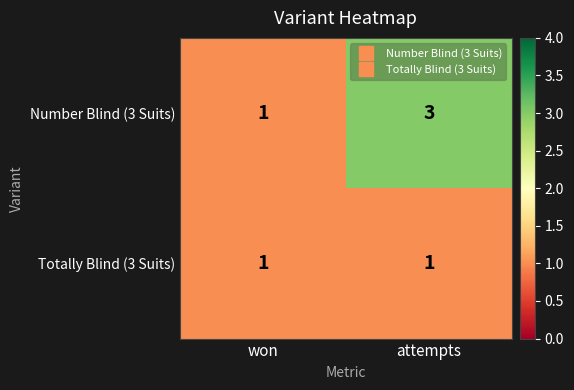

Where is Number Blind (3 Suits) nearest to the value 2?

won